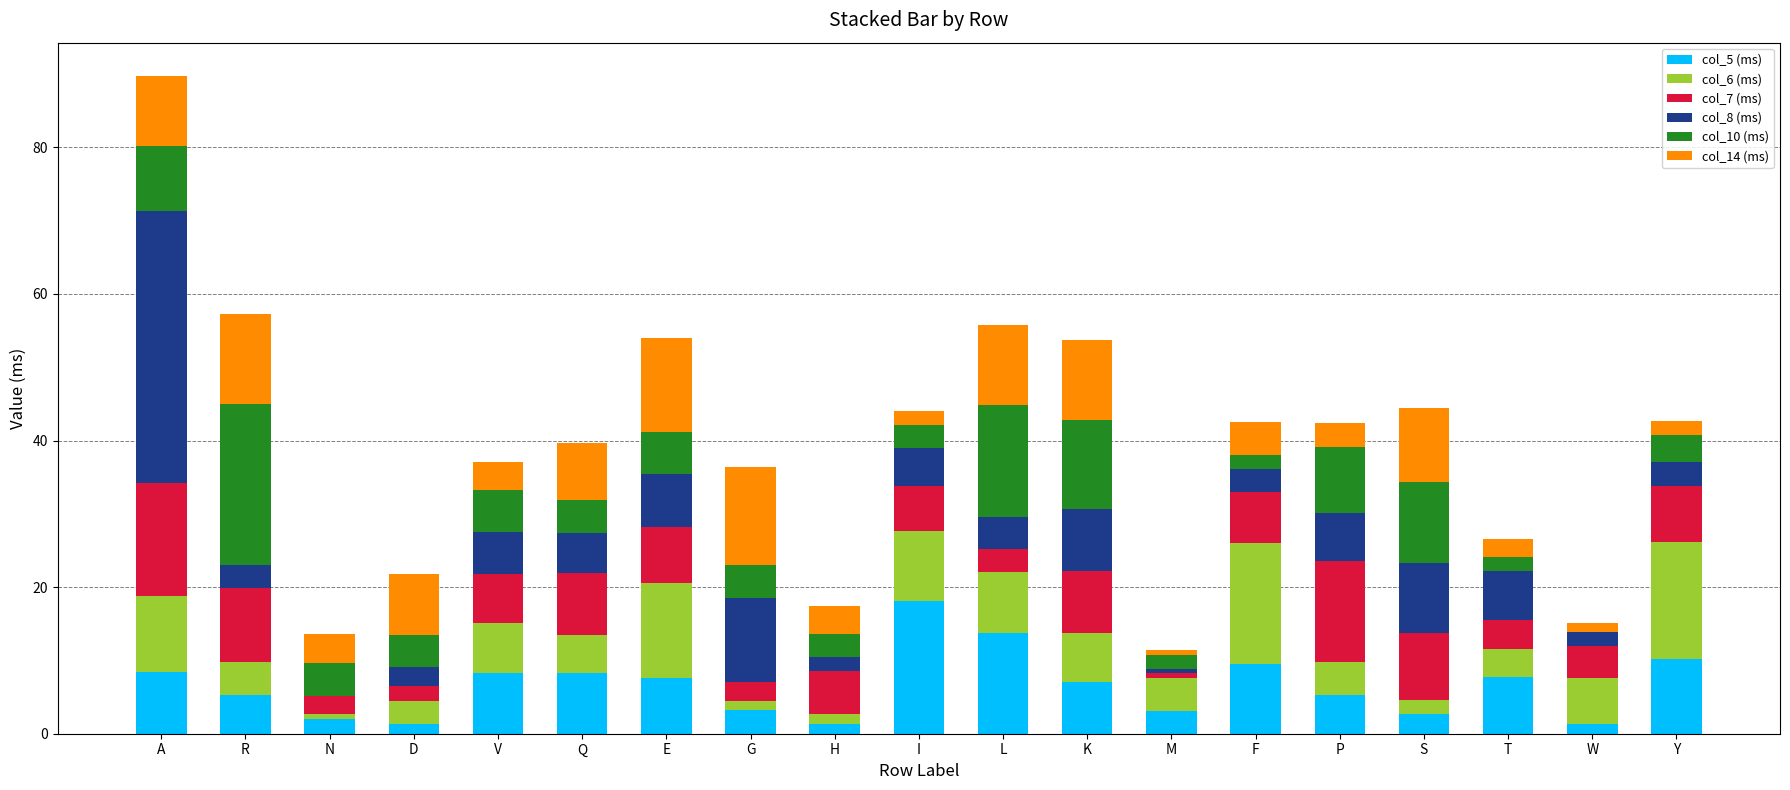

At which category is the sum across all series the highest?

A